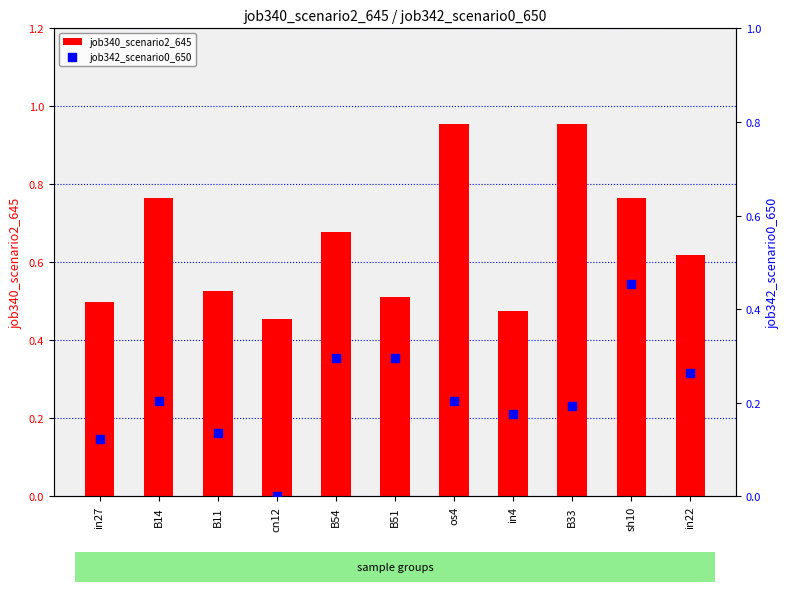

Is the value of job340_scenario2_645 at B54 greater than the value of job342_scenario0_650 at B33?

Yes